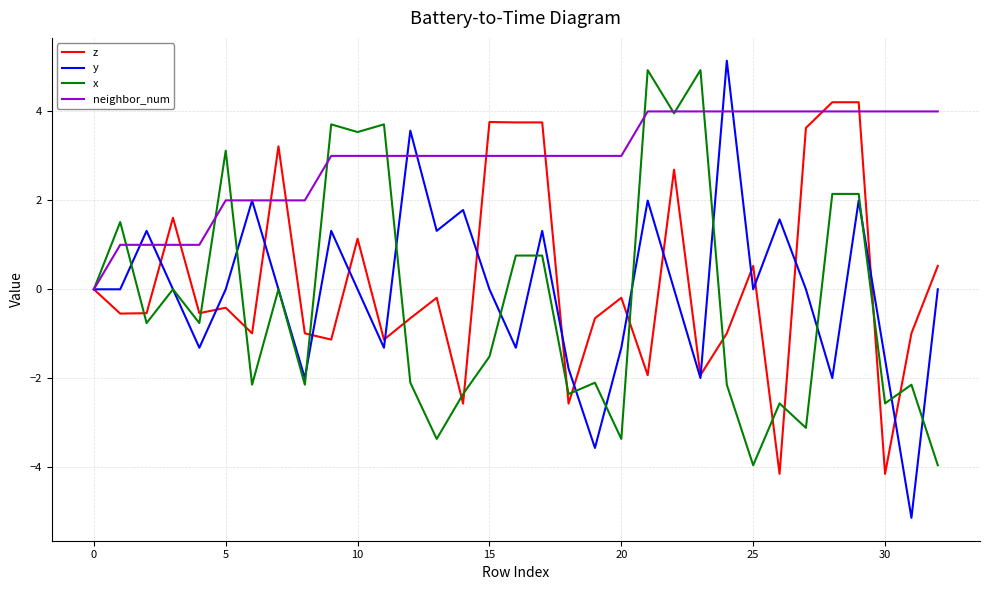

What is the greatest value displayed?

5.1